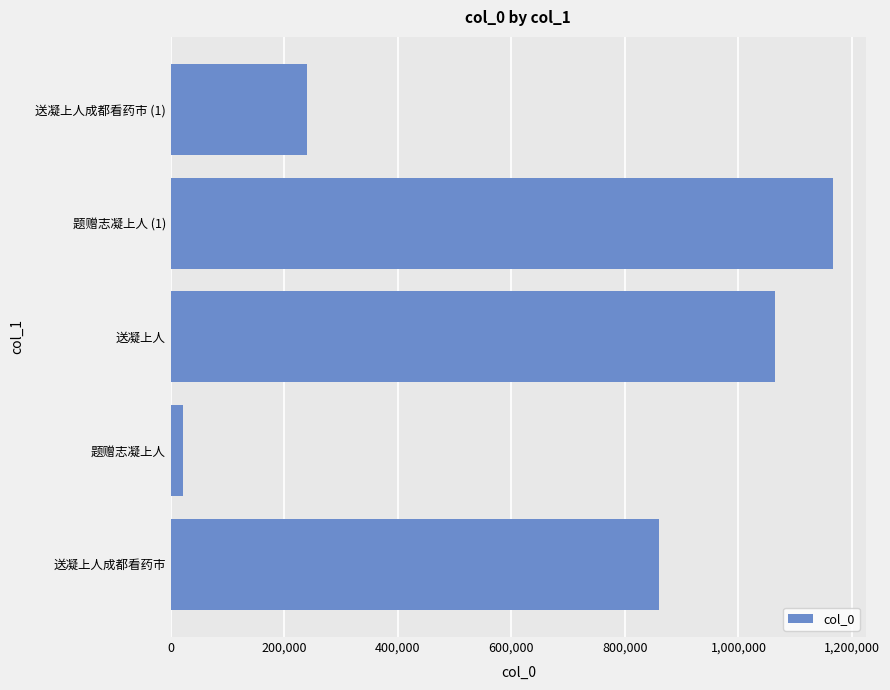

List the labels in order of value, largest first.

题赠志凝上人 (1), 送凝上人, 送凝上人成都看药市, 送凝上人成都看药市 (1), 题赠志凝上人